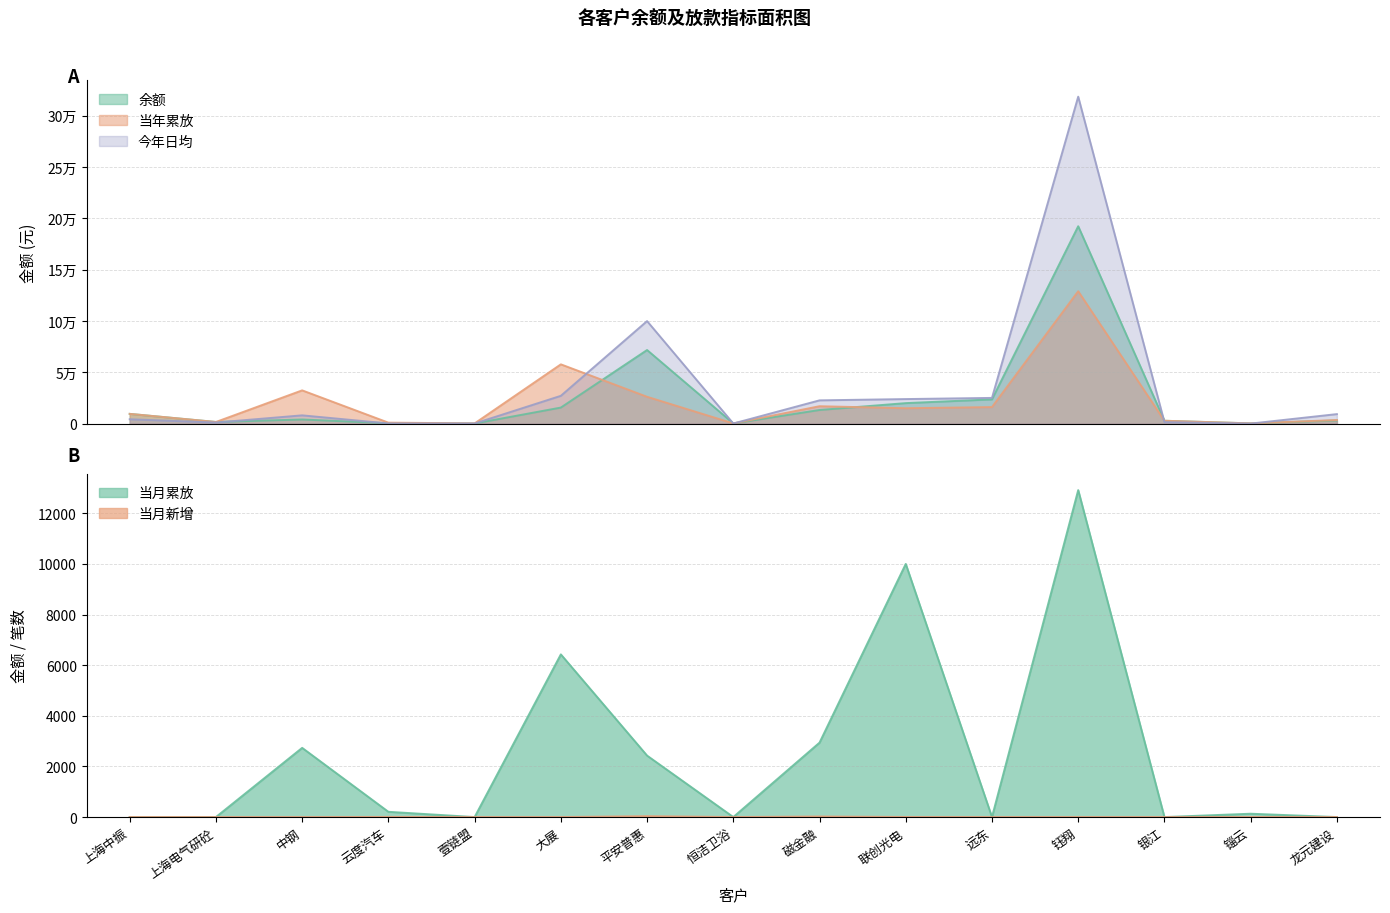

How many categories are shown in the chart?

15